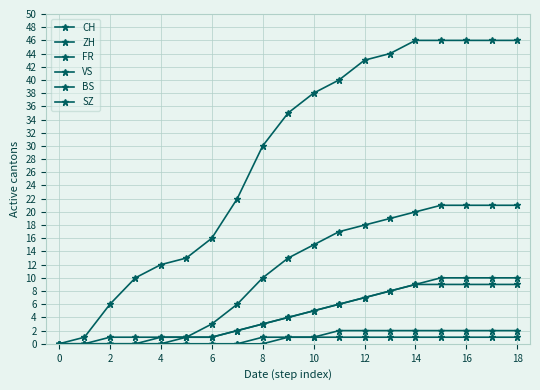

Count the number of categories in the chart.

19